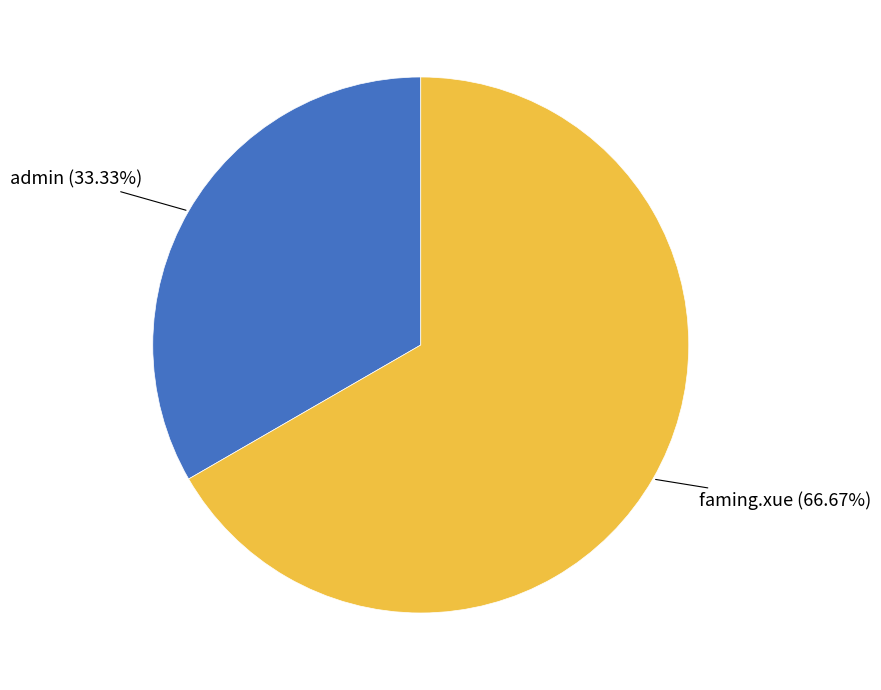

To the nearest percent, what is the difference between the largest and smallest slice percentages?

33%